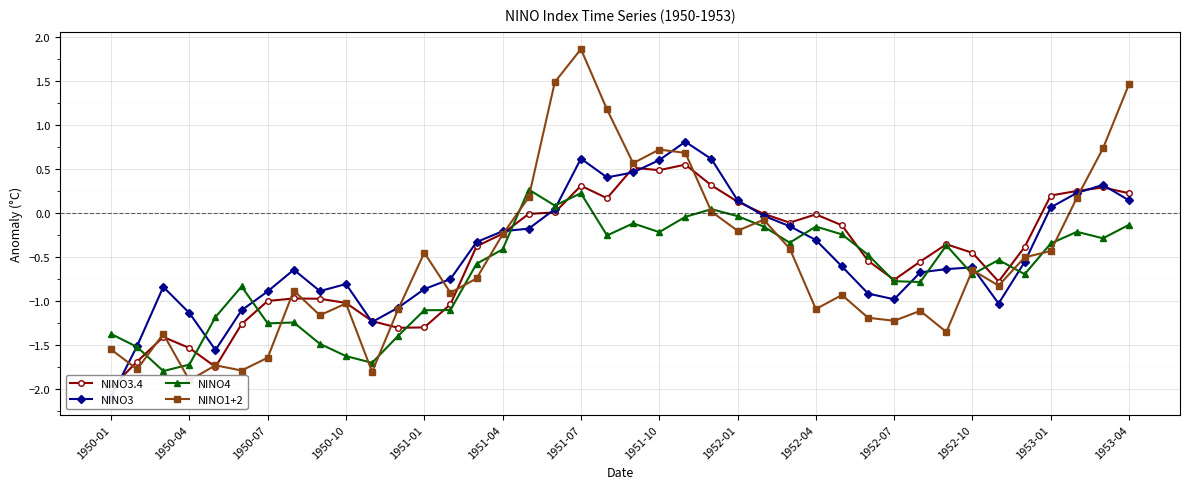

True or false: NINO3.4 and NINO3 cross at least once.

True